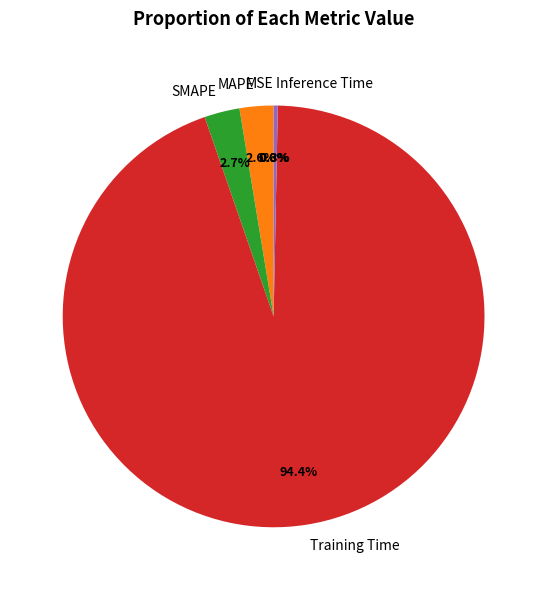

Does any single category account for the majority?

Yes